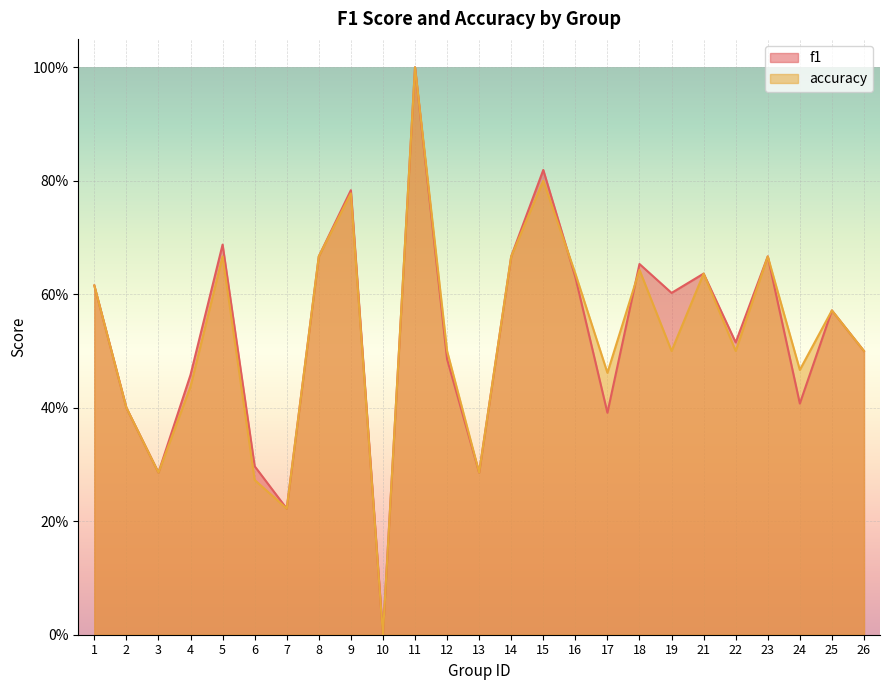

At which category is the sum across all series the highest?

11